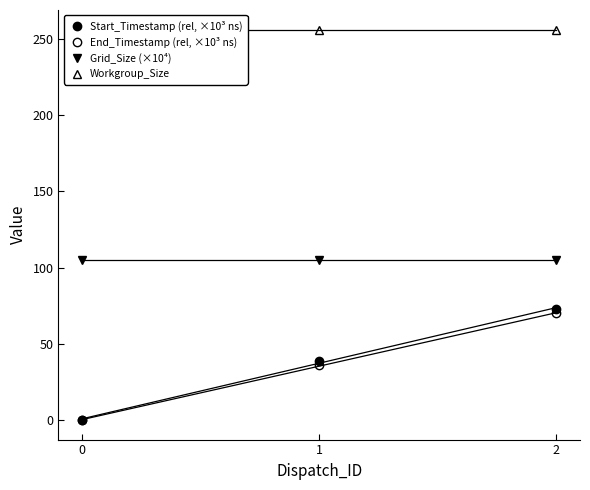

How many lines are shown in the chart?

4